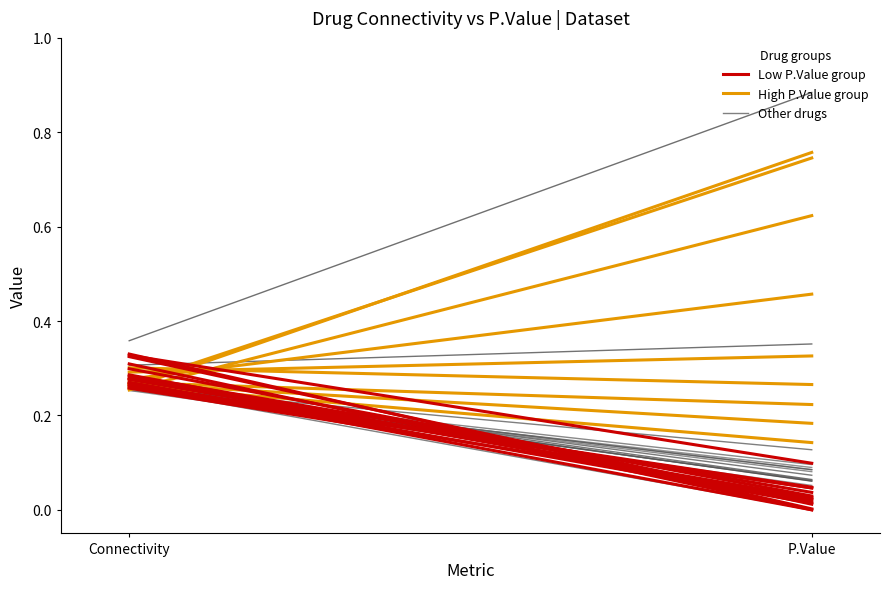

What is the total value across all series at P.Value?

1.2